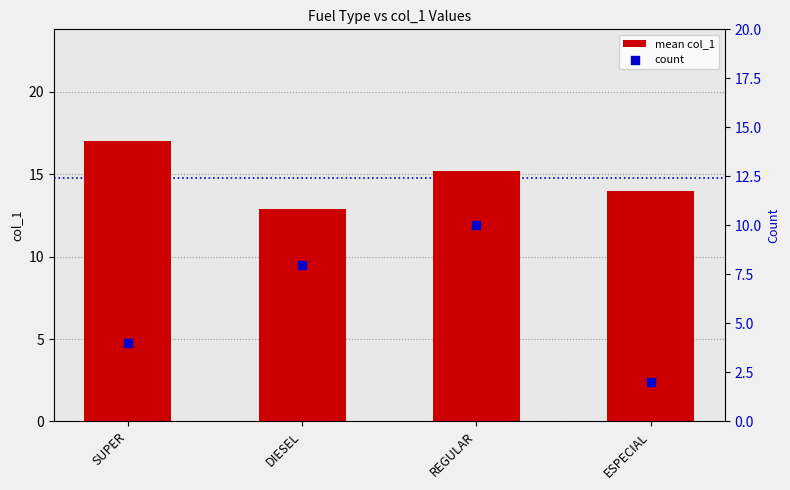

Which series has the largest Y range (max minus min)?

count